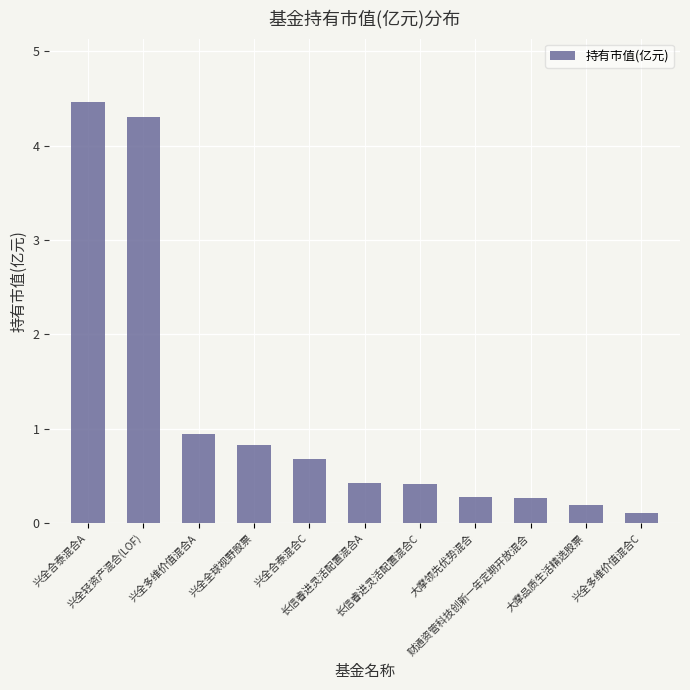

Does the chart contain any negative values?

No